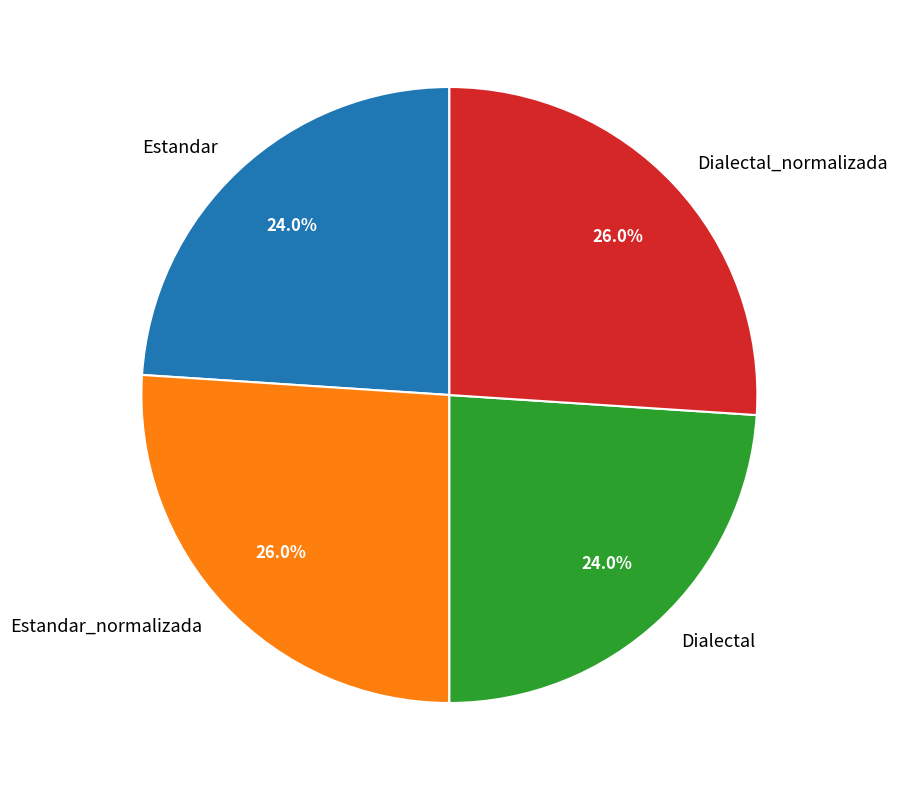

Approximately how many times larger is the value at Estandar_normalizada compared to Estandar?

1.1